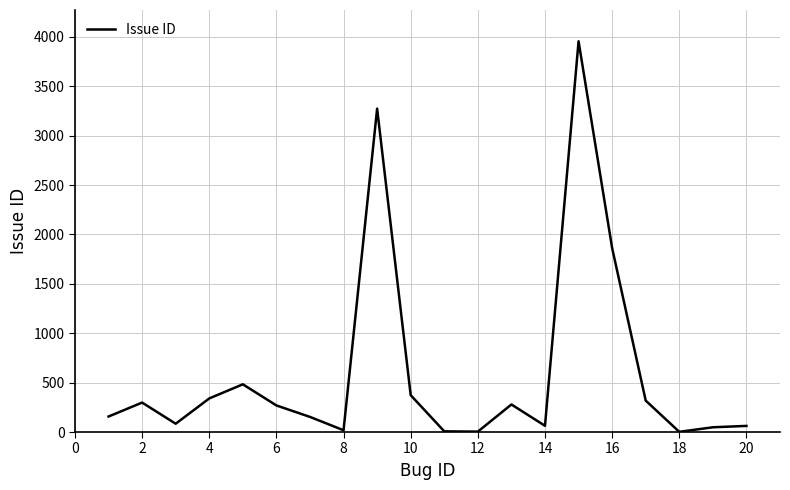

What is the maximum value shown in the chart?

3955